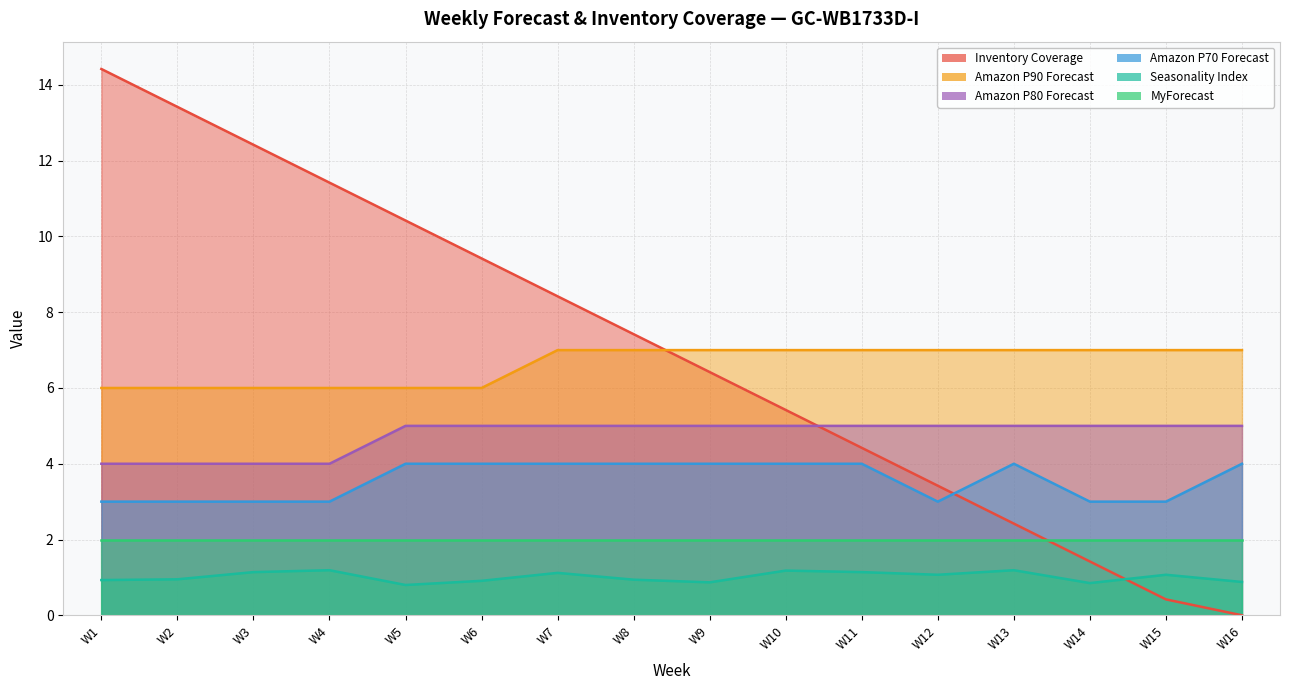

Which category has the lowest value in the Seasonality Index series?

W5